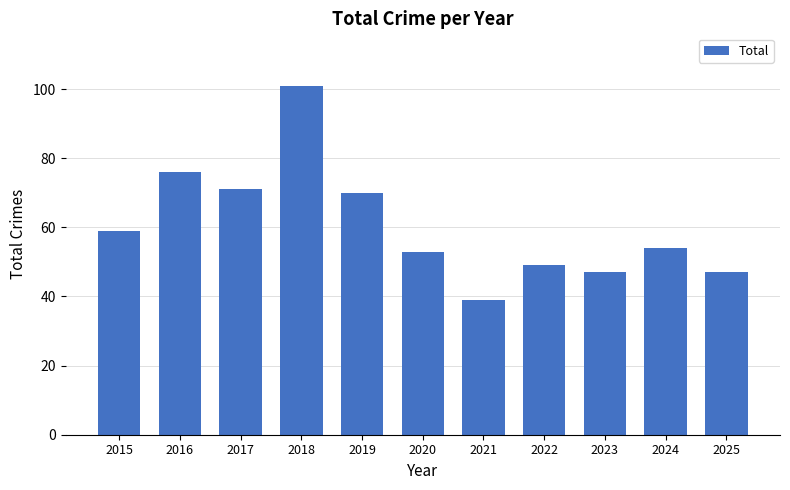

How many data points are less than 54?

5